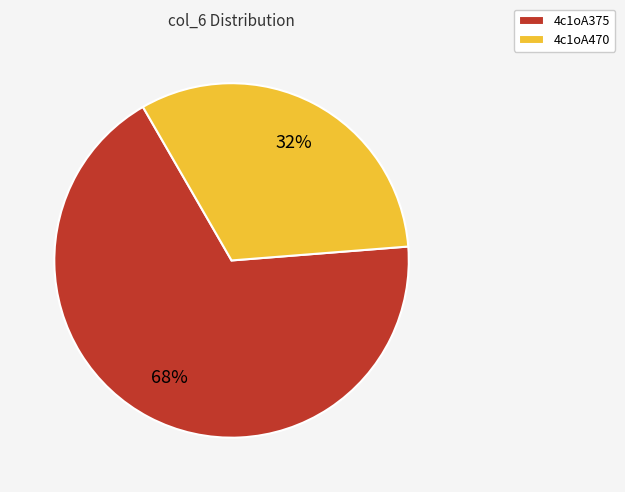

To the nearest percent, what is the difference between the 4c1oA470 and 4c1oA375 slice percentages?

36%